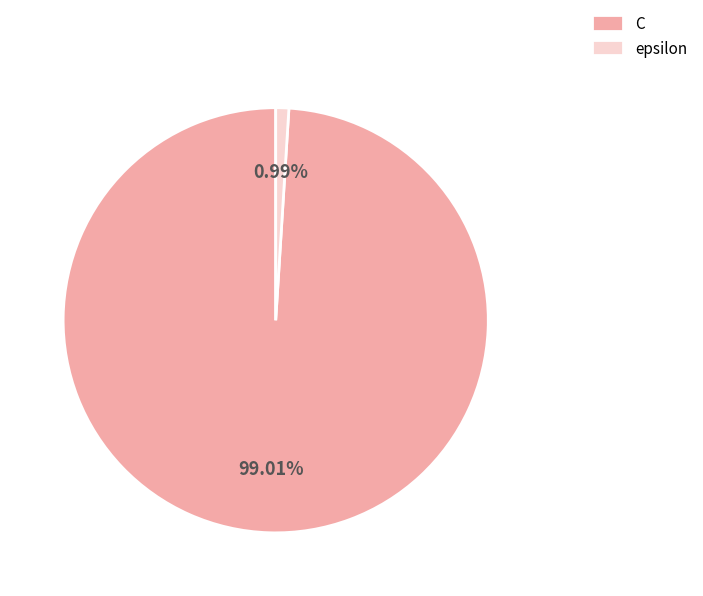

Which has a higher value, epsilon or C?

C